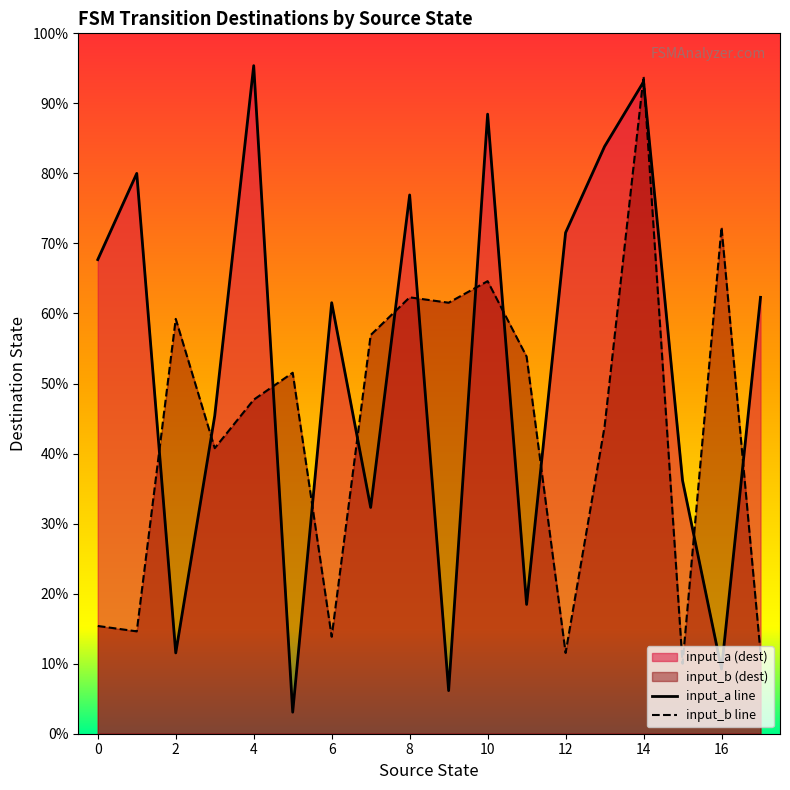

In input_a line, how many points are higher than both neighbors (excluding endpoints)?

6